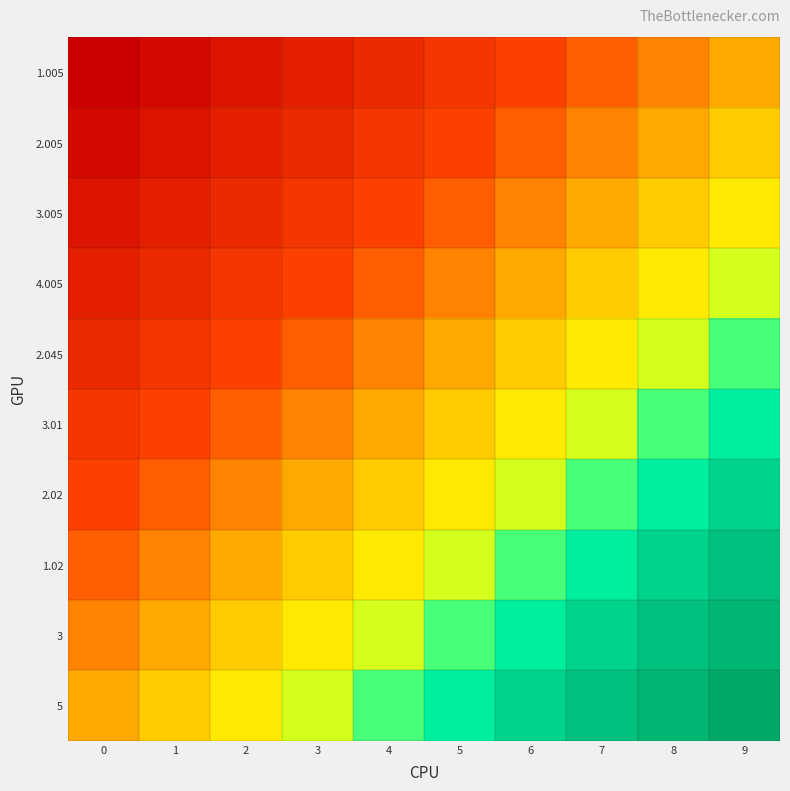

Reading left to right, what are all the values shown in this chart?

1.005: 0=0.0	1=0.1	2=0.1	3=0.2	4=0.2	5=0.3	6=0.3	7=0.4	8=0.4	9=0.5
2.005: 0=0.1	1=0.1	2=0.2	3=0.2	4=0.3	5=0.3	6=0.4	7=0.4	8=0.5	9=0.6
3.005: 0=0.1	1=0.2	2=0.2	3=0.3	4=0.3	5=0.4	6=0.4	7=0.5	8=0.6	9=0.6
4.005: 0=0.2	1=0.2	2=0.3	3=0.3	4=0.4	5=0.4	6=0.5	7=0.6	8=0.6	9=0.7
2.045: 0=0.2	1=0.3	2=0.3	3=0.4	4=0.4	5=0.5	6=0.6	7=0.6	8=0.7	9=0.7
3.01: 0=0.3	1=0.3	2=0.4	3=0.4	4=0.5	5=0.6	6=0.6	7=0.7	8=0.7	9=0.8
2.02: 0=0.3	1=0.4	2=0.4	3=0.5	4=0.6	5=0.6	6=0.7	7=0.7	8=0.8	9=0.8
1.02: 0=0.4	1=0.4	2=0.5	3=0.6	4=0.6	5=0.7	6=0.7	7=0.8	8=0.8	9=0.9
3: 0=0.4	1=0.5	2=0.6	3=0.6	4=0.7	5=0.7	6=0.8	7=0.8	8=0.9	9=0.9
5: 0=0.5	1=0.6	2=0.6	3=0.7	4=0.7	5=0.8	6=0.8	7=0.9	8=0.9	9=1.0